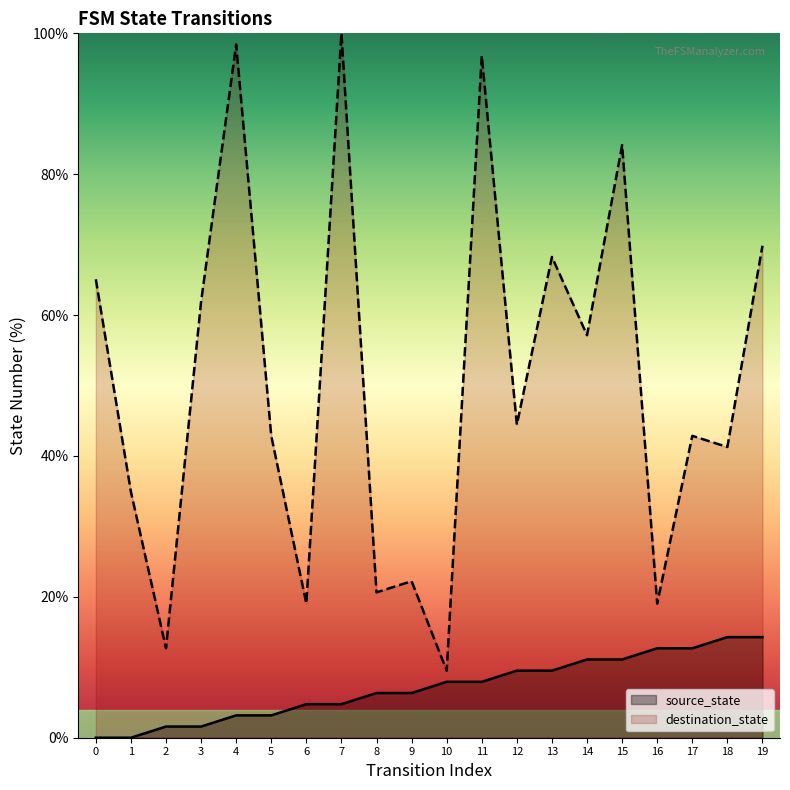

Which series has the largest range (max minus min)?

destination_state